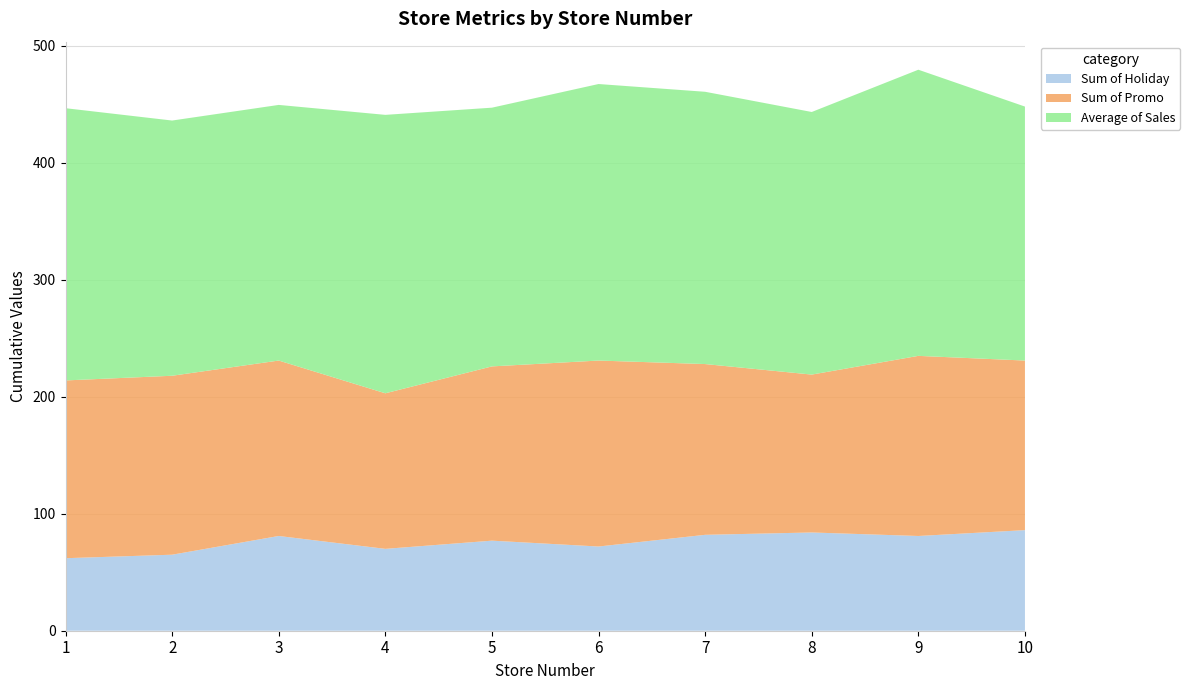

Reading right to left, list all the values displayed in this chart.

Sum of Holiday: 86.0	81.0	84.0	82.0	72.0	77.0	70.0	81.0	65.0	62.0
Sum of Promo: 145.0	154.0	135.0	146.0	159.0	149.0	133.0	150.0	153.0	152.0
Average of Sales: 217.1	244.7	224.5	232.8	236.4	221.2	238.1	218.6	218.2	232.8